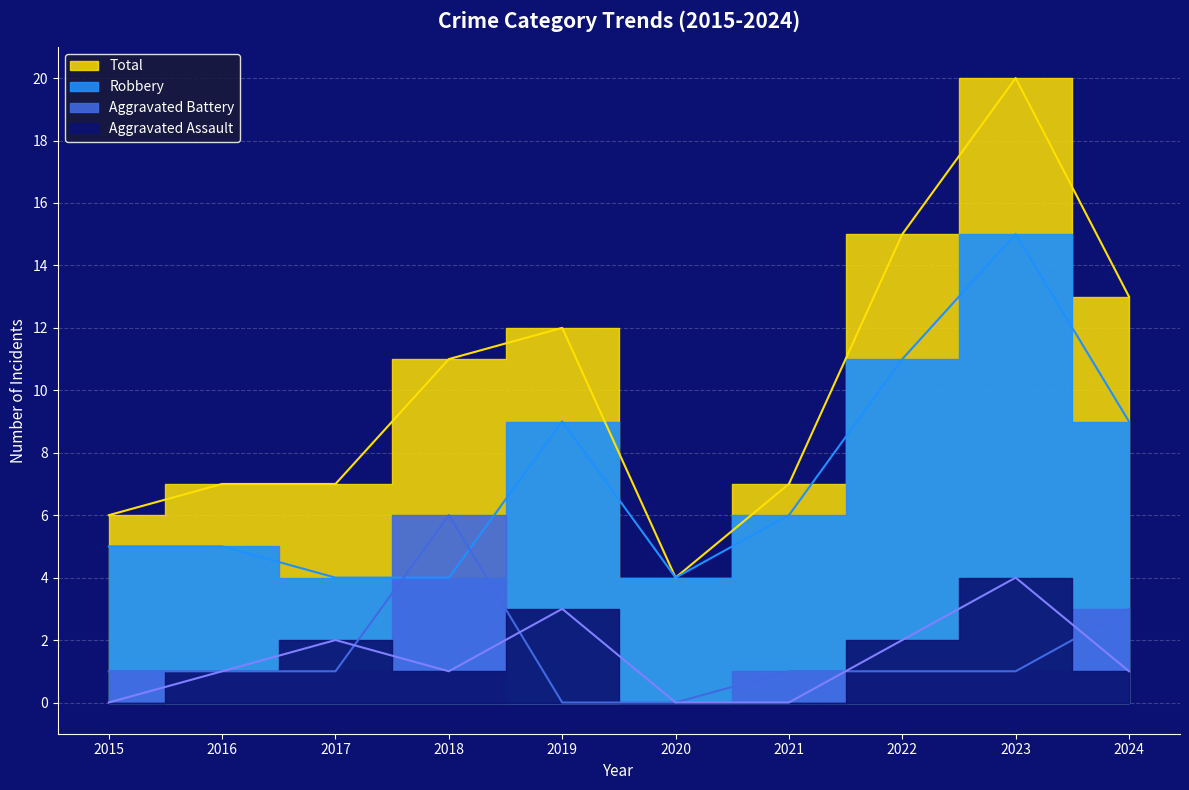

How many Aggravated Assault values are between 0 and 2?

8